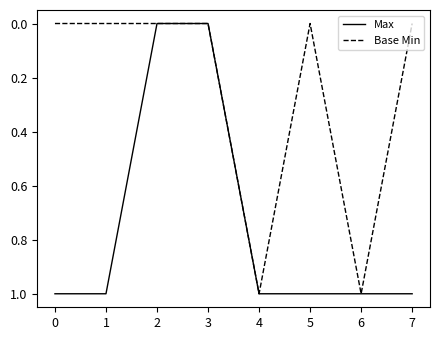

Is the value of Base Min at 4 greater than the value of Max at 3?

Yes